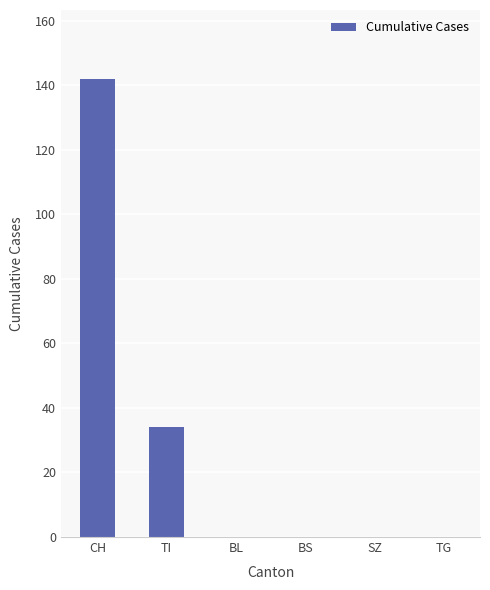

What is the average value?

29